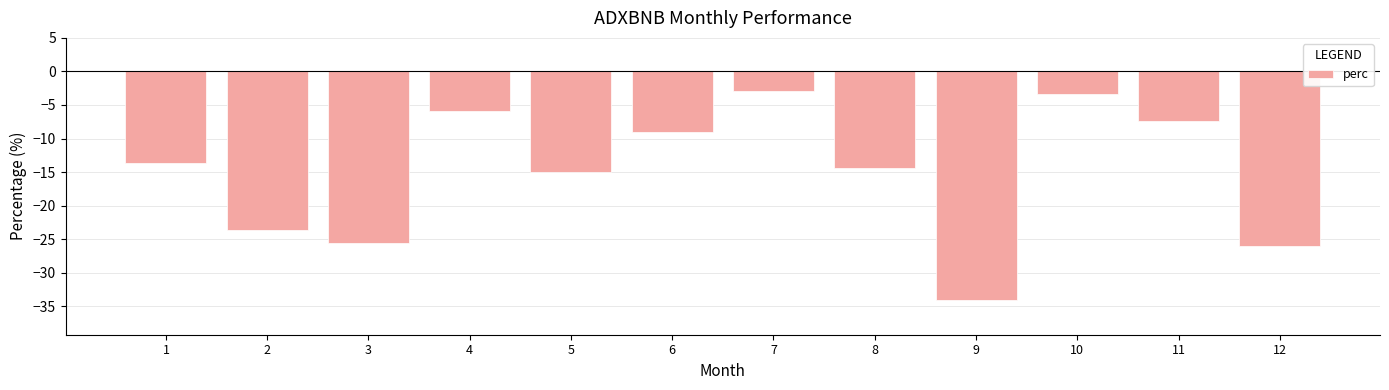

What is the value of the 9th bar from the left?

-34.1